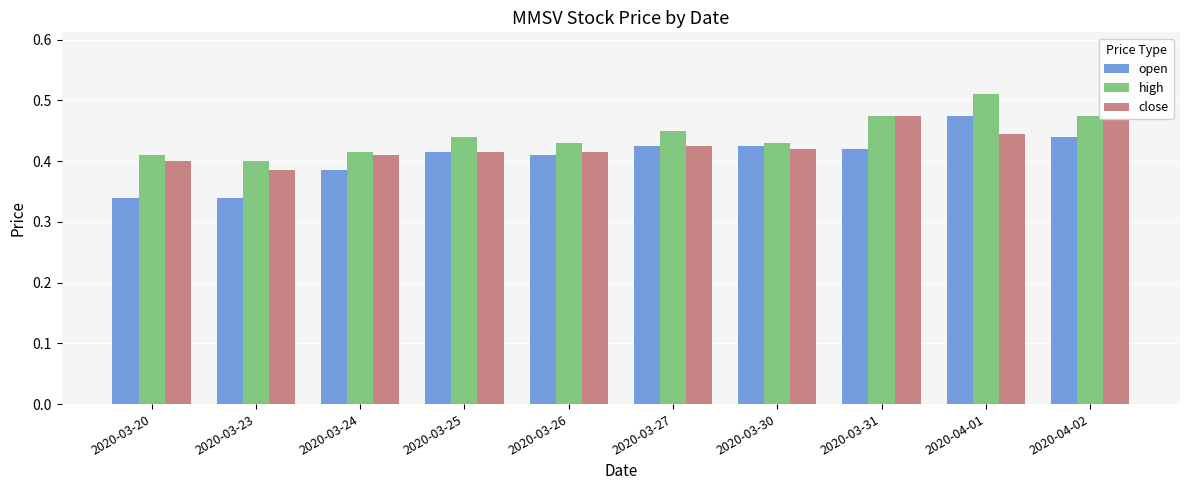

The high series shows 0.4 at 2020-03-24. True or false?

True